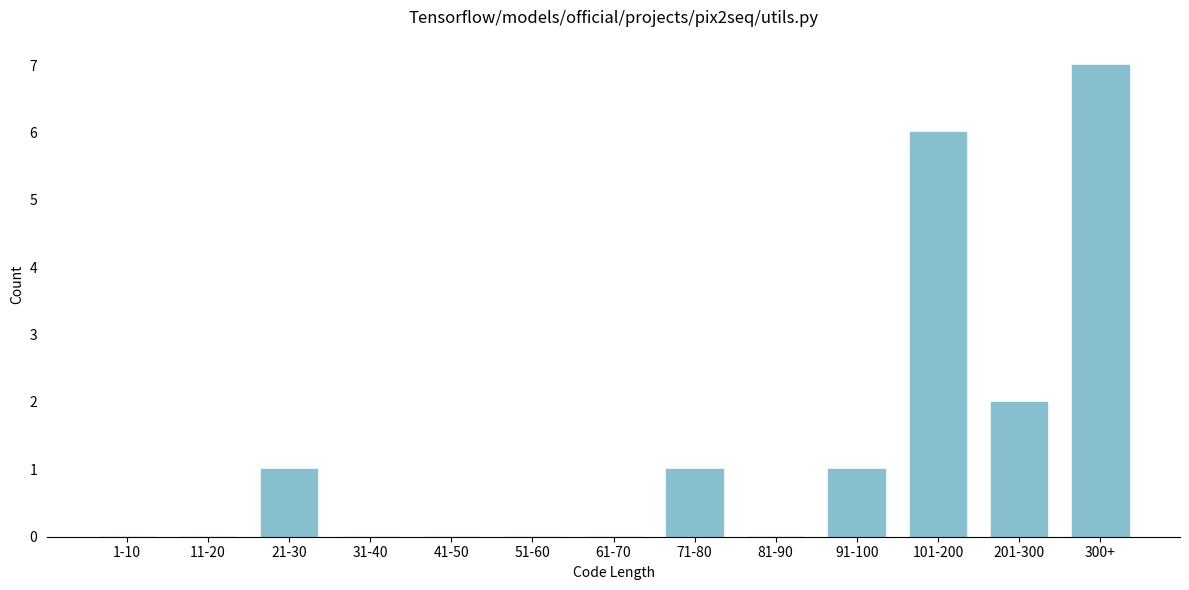

Reading right to left, list all the values displayed in this chart.

300+=7	201-300=2	101-200=6	91-100=1	81-90=0	71-80=1	61-70=0	51-60=0	41-50=0	31-40=0	21-30=1	11-20=0	1-10=0